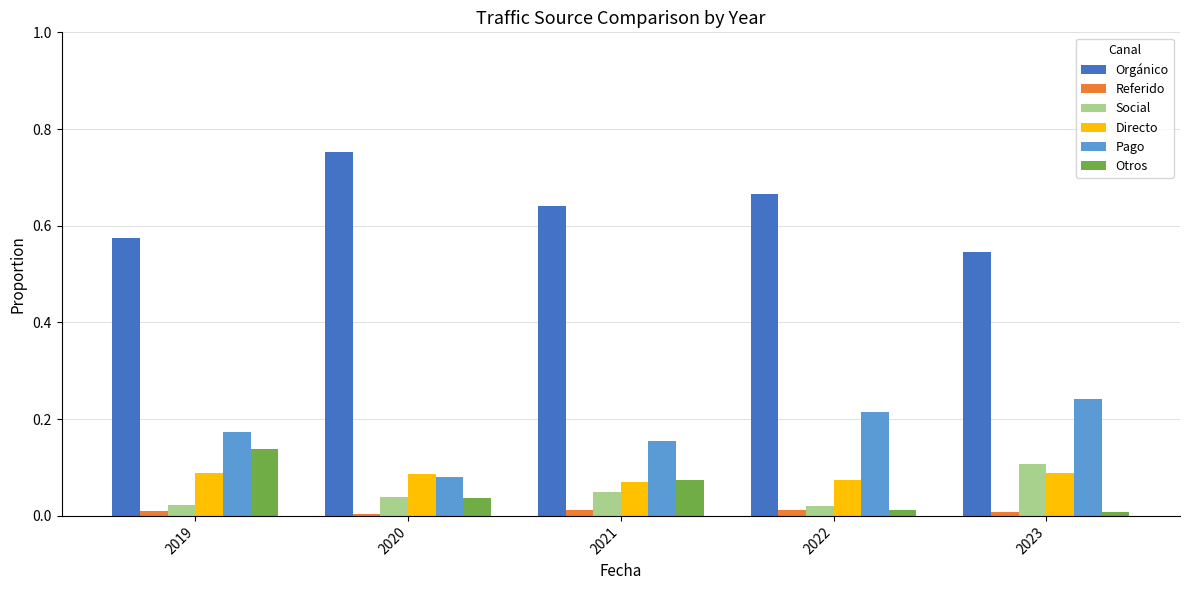

At which category does the chart reach its peak across all series?

2020